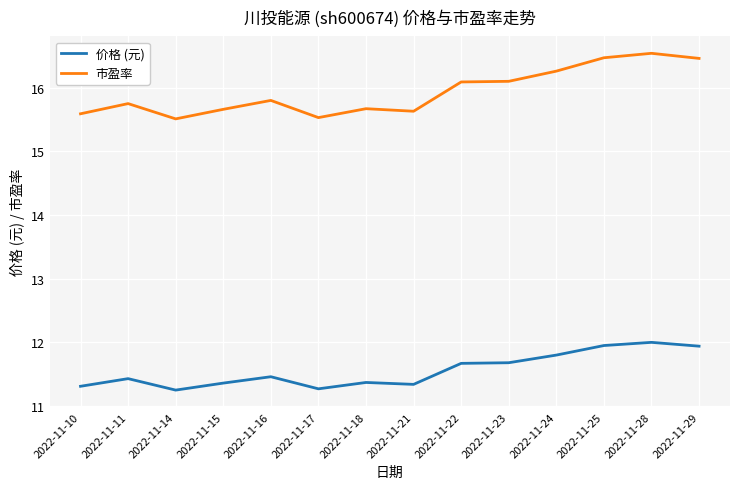

True or false: 价格 (元) has a value of 19.5 at 2022-11-16.

False